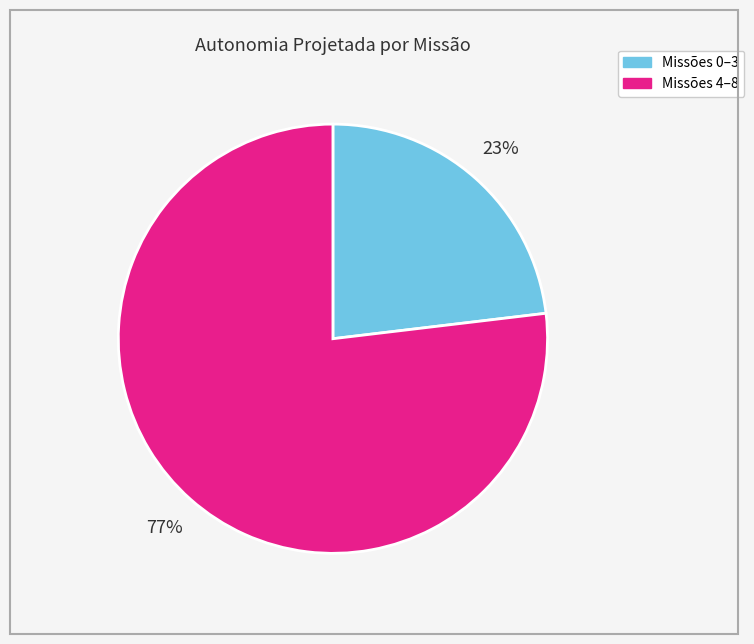

Is there a majority slice in this chart?

Yes